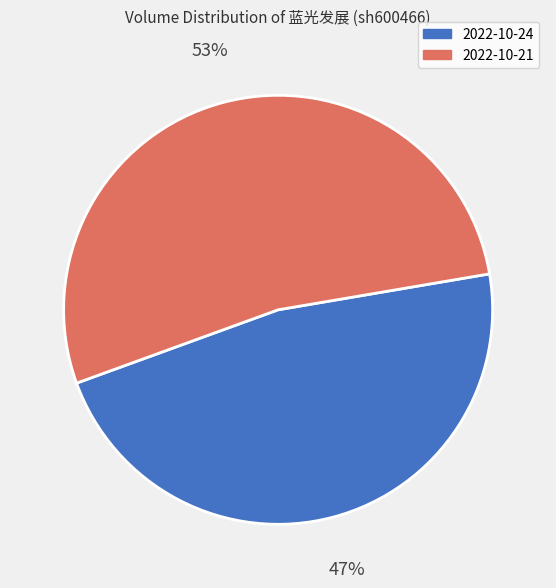

What percentage is the 2022-10-24 slice, to the nearest percent?

47%